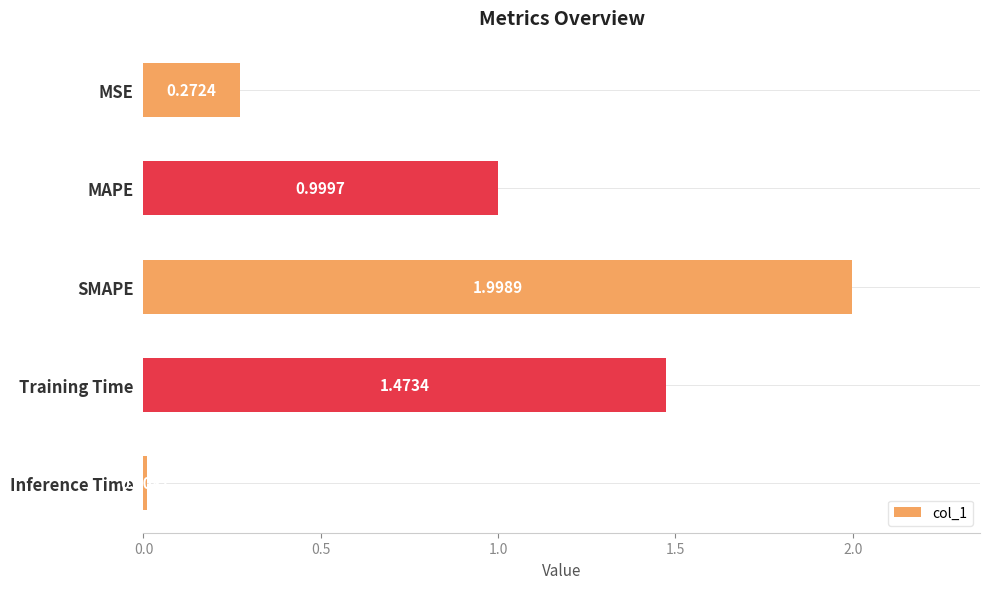

What is the difference between the maximum and minimum values?

2.0